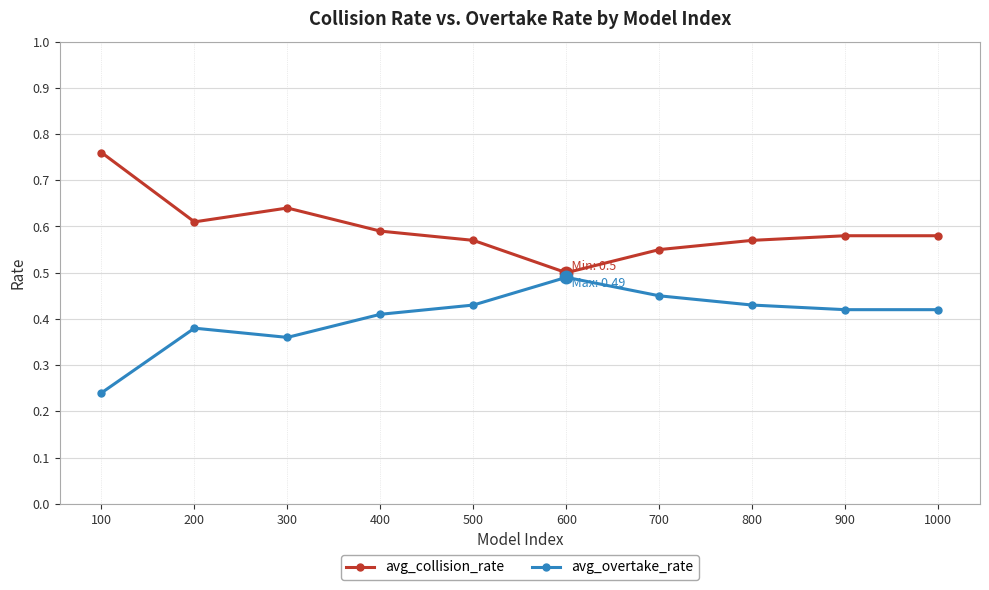

Is the value of avg_overtake_rate at 1000 greater than the value of avg_collision_rate at 900?

No